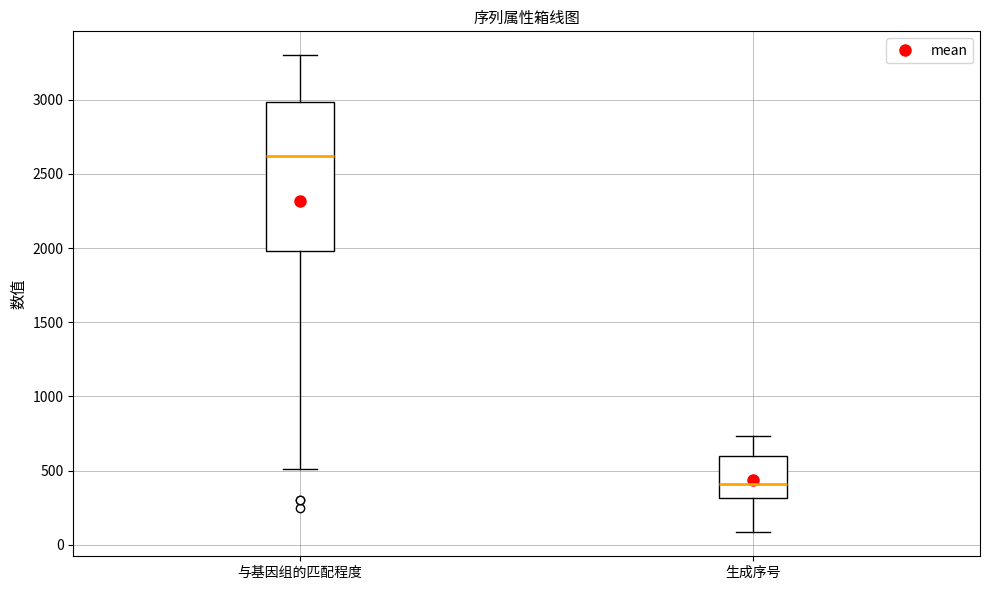

Reading left to right, transcribe this box plot: for each box, give where its median line is, the range the box spans, and where its two whiskers end, as read against the y-axis. The values are not printed on the chart, so give them approximately, as read against the axis.

与基因组的匹配程度: median 2600, box 2000 to 3000, whiskers 500 to 3300
生成序号: median 400, box 300 to 600, whiskers 100 to 750